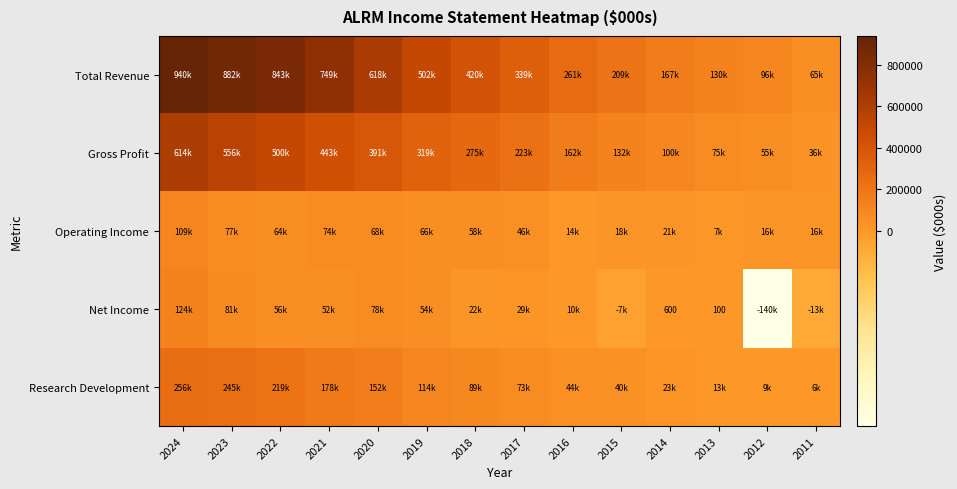

Is it true that Net Income equals 178 at 2013?

False